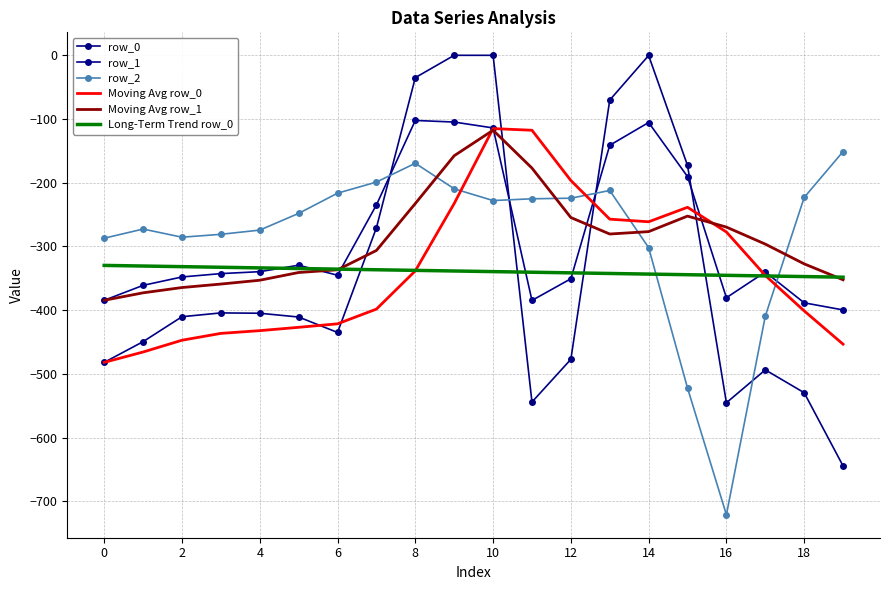

How many data points does each series have?

20